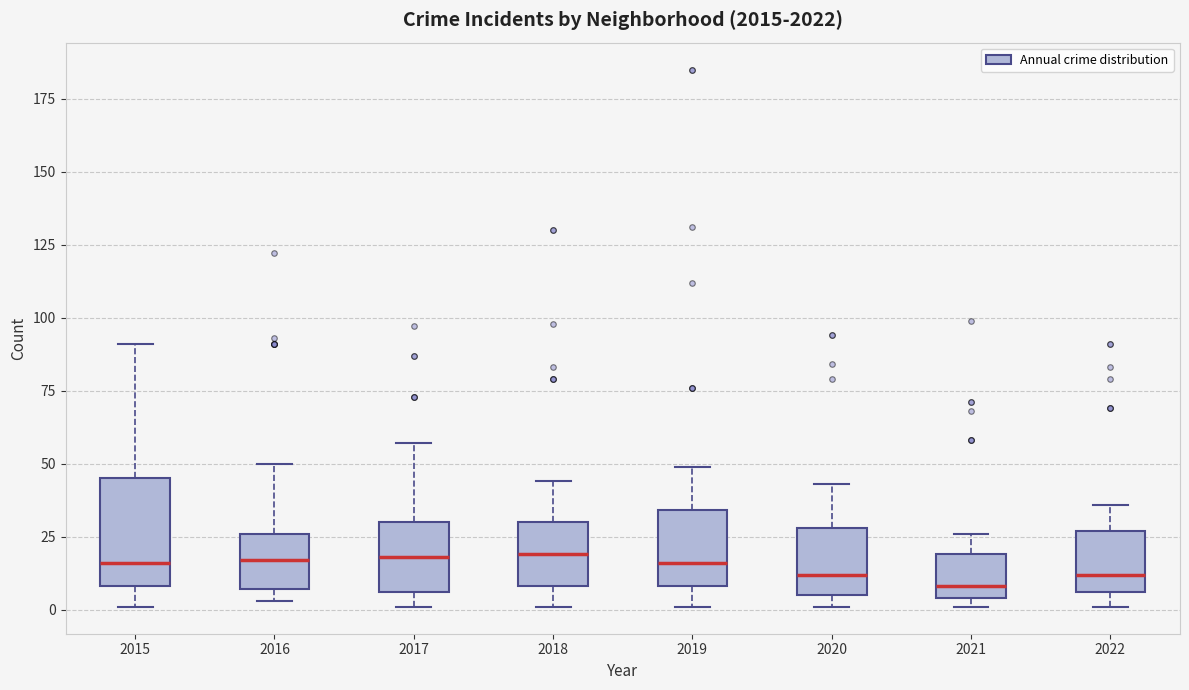

Reading left to right, transcribe this box plot: for each box, give where its median line is, the range the box spans, and where its two whiskers end, as read against the y-axis. The values are not printed on the chart, so give them approximately, as read against the axis.

2015: median 15, box 10 to 45, whiskers 0 to 90
2016: median 15, box 5 to 25, whiskers 5 (just below the box's lower edge) to 50
2017: median 20, box 5 to 30, whiskers 0 to 55
2018: median 20, box 10 to 30, whiskers 0 to 45
2019: median 15, box 10 to 35, whiskers 0 to 50
2020: median 10, box 5 to 30, whiskers 0 to 45
2021: median 10, box 5 to 20, whiskers 0 to 25
2022: median 10, box 5 to 25, whiskers 0 to 35